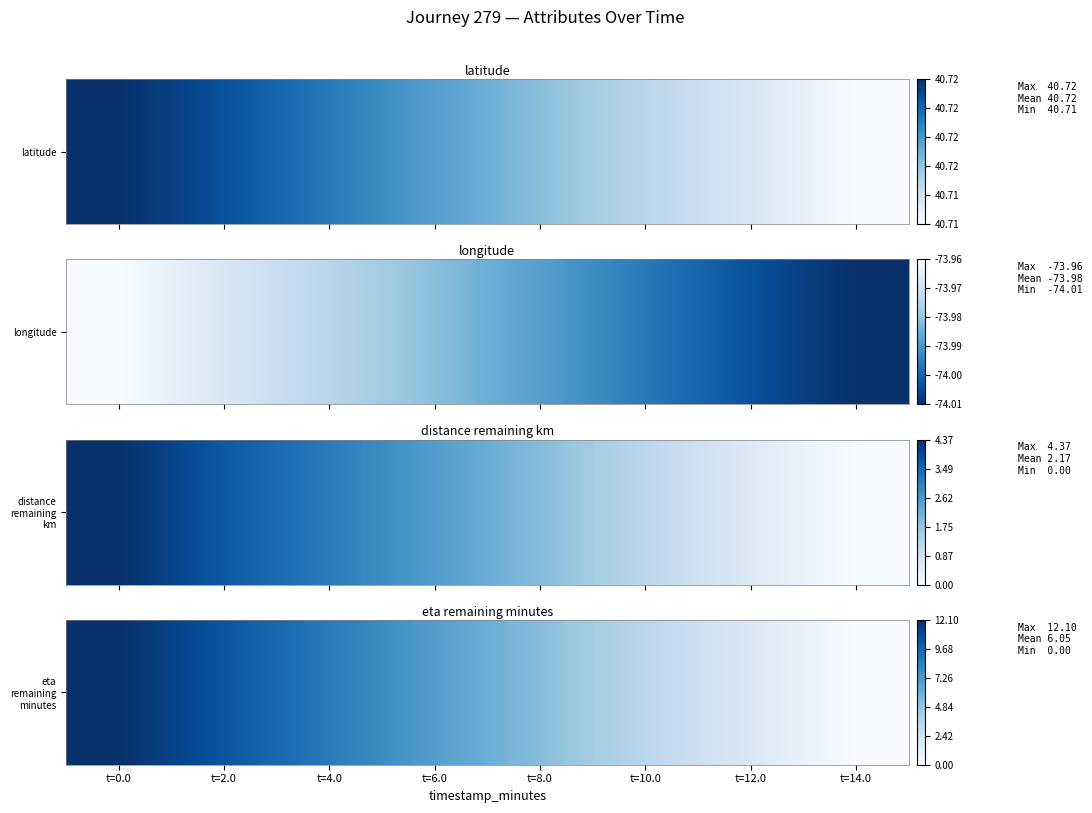

Reading right to left, list all the values displayed in this chart.

t=14.0=0.0	t=12.0=1.7	t=10.0=3.5	t=8.0=5.2	t=6.0=6.9	t=4.0=8.6	t=2.0=10.4	t=0.0=12.1